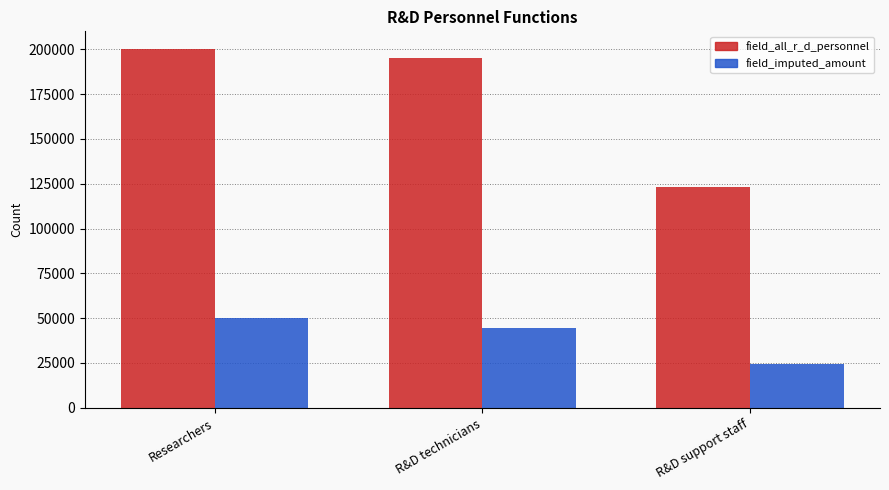

What are all the series names shown in the legend?

field_all_r_d_personnel, field_imputed_amount